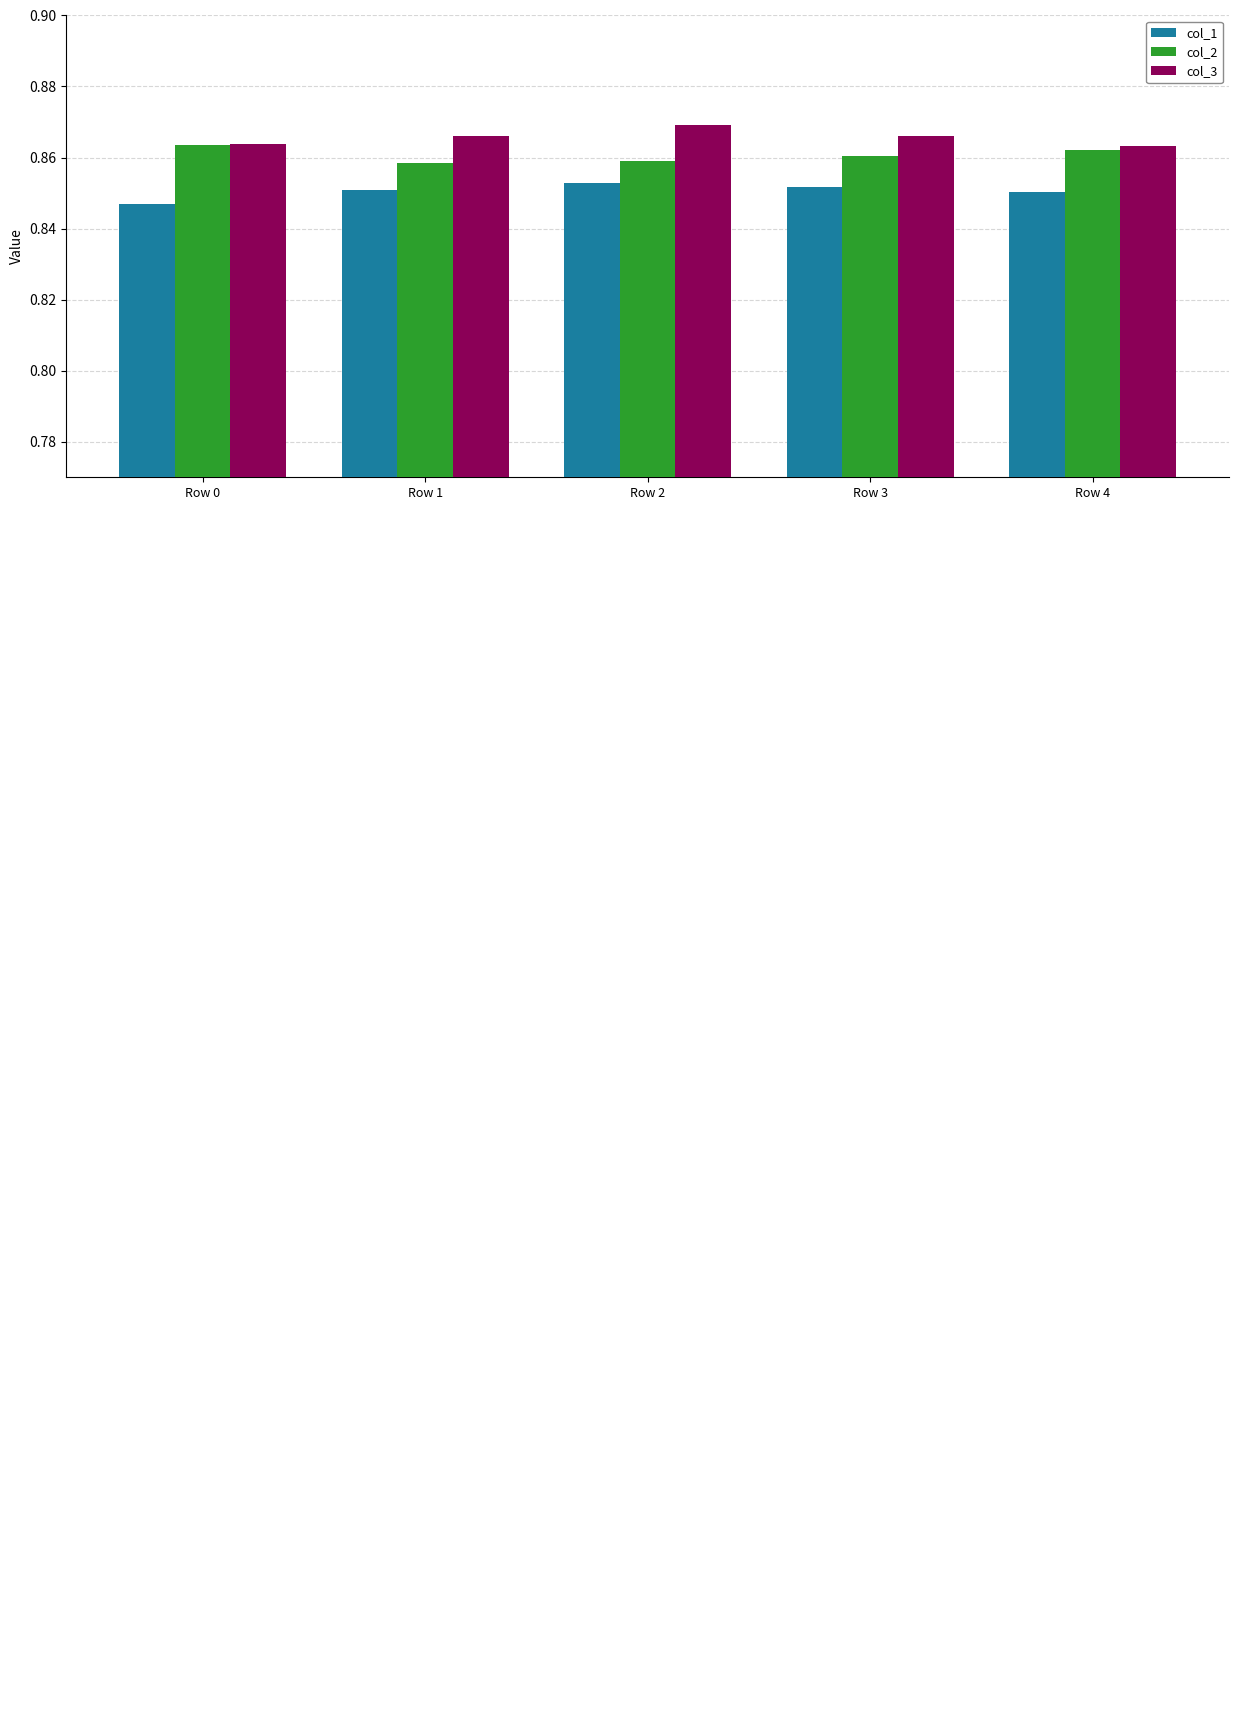

Between Row 0 and Row 2, which series saw the biggest shift?

col_1